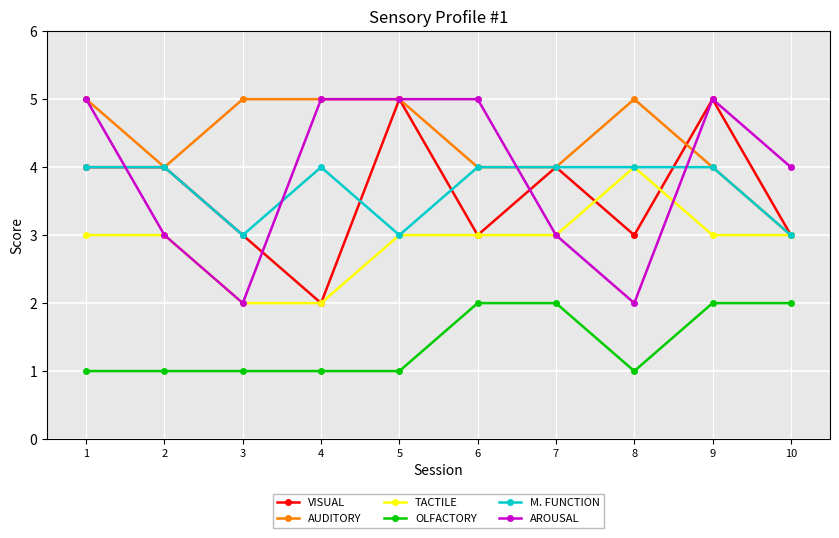

Read the AUDITORY value at 10.

3